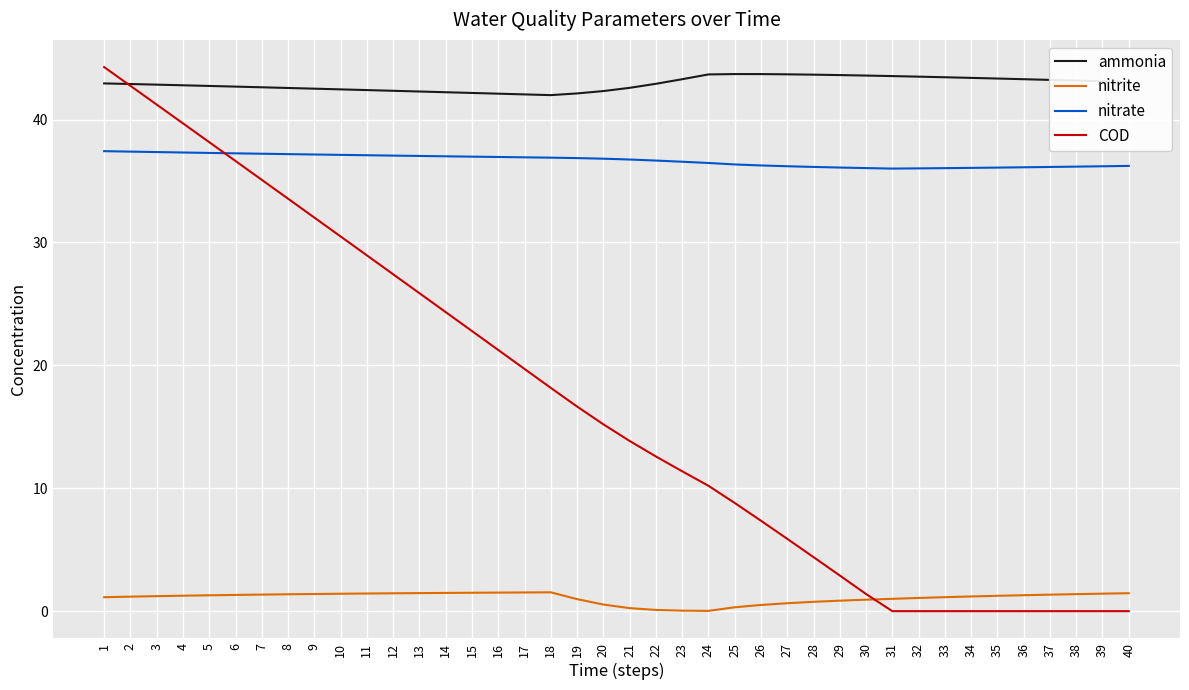

Rank the series by their maximum value, from highest to lowest.

COD, ammonia, nitrate, nitrite